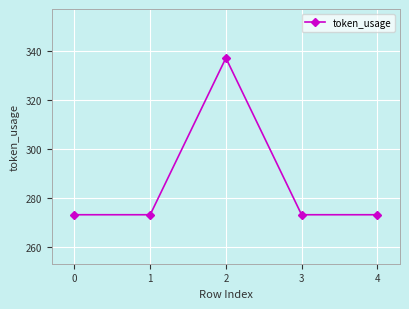

Approximately how many times larger is the value at 0 compared to 3?

1.0